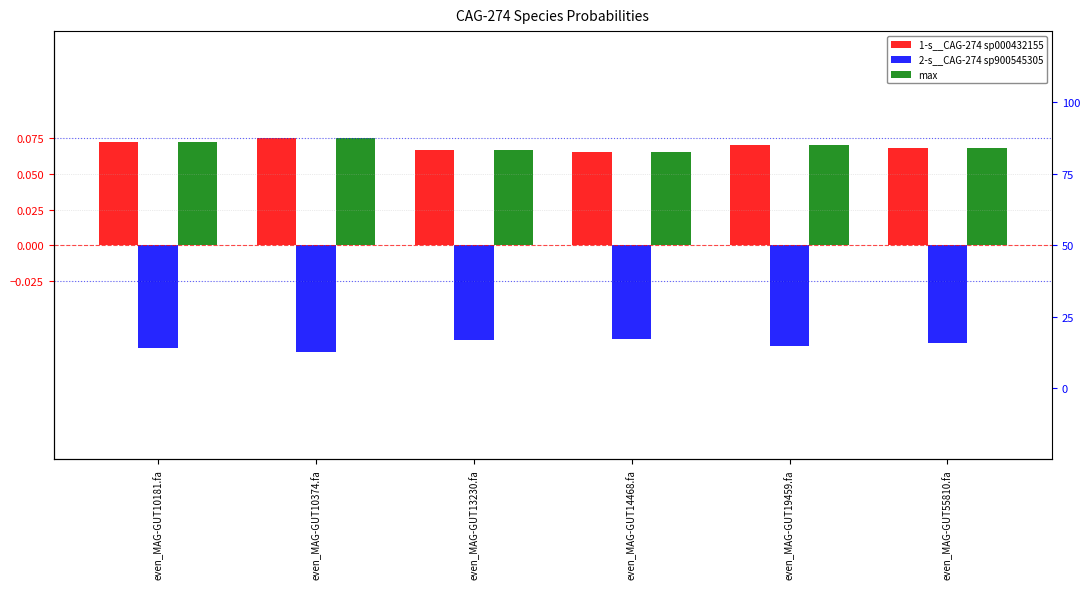

How many groups of bars are there?

6